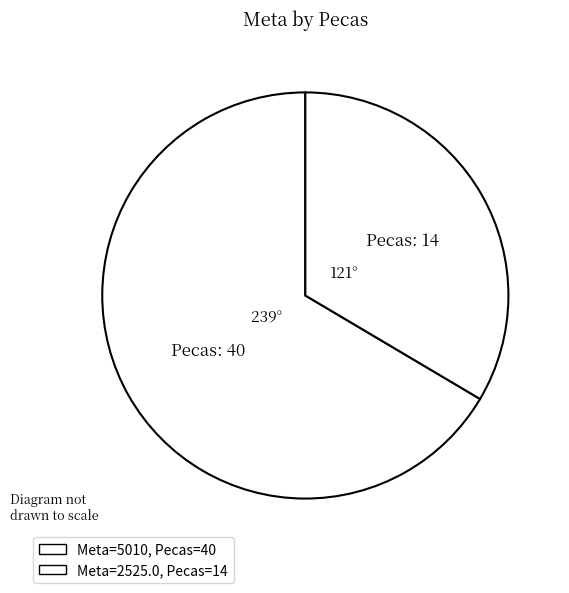

Rank the categories by value from highest to lowest.

40, 14